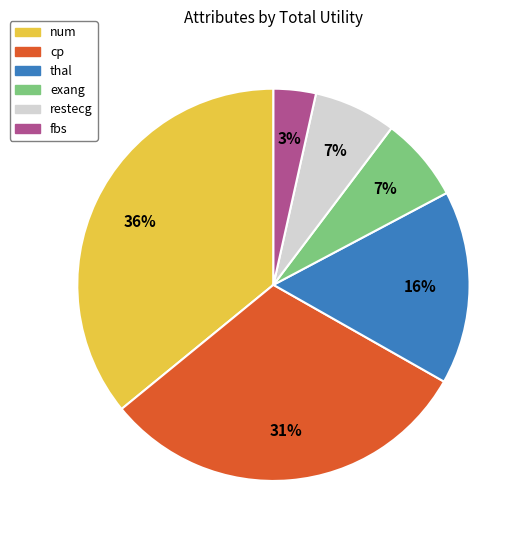

Is there a majority slice in this chart?

No